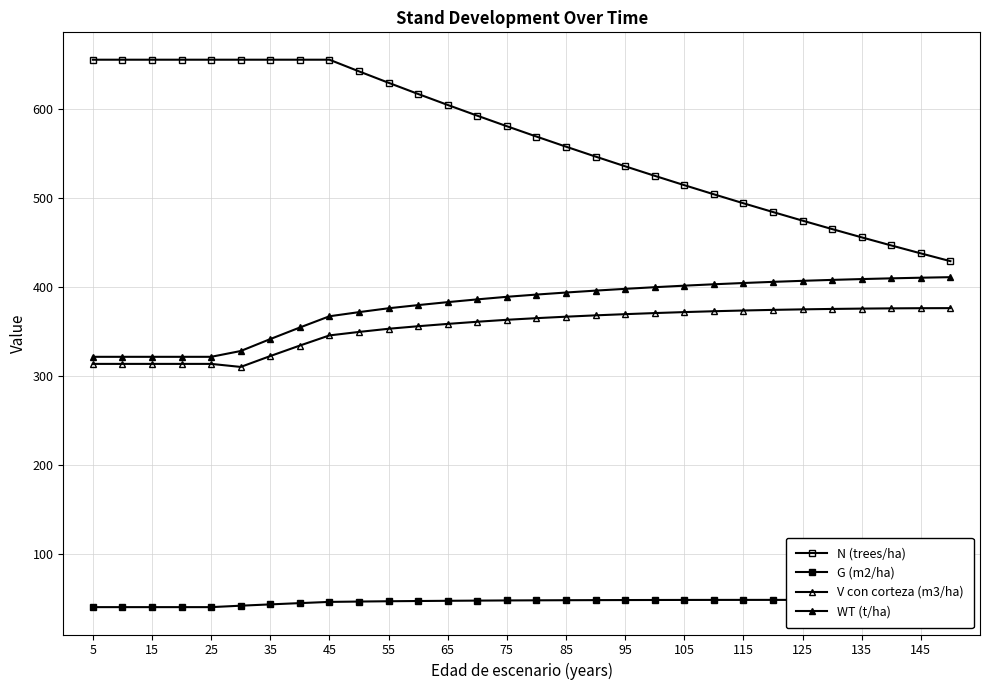

How many lines are shown in the chart?

4